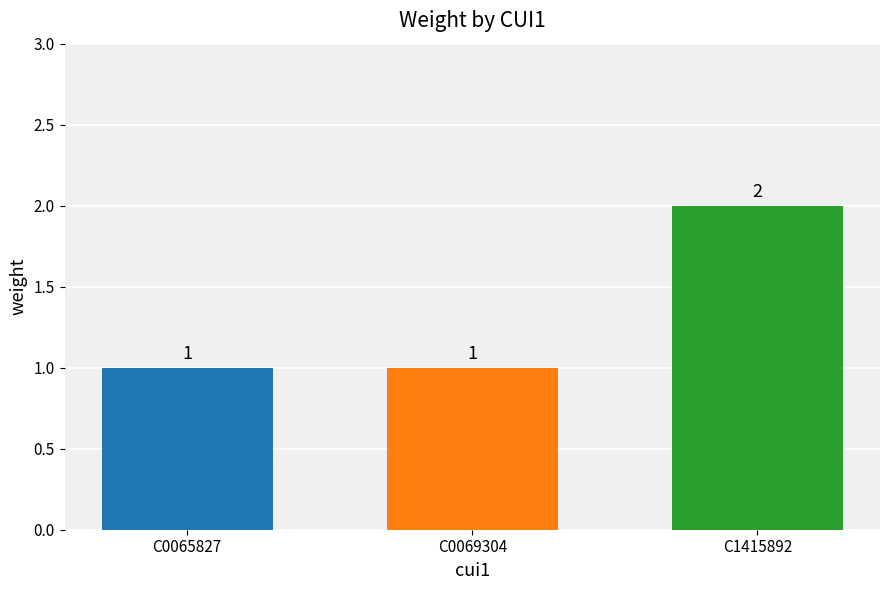

What is the value of the 1st bar from the left?

1